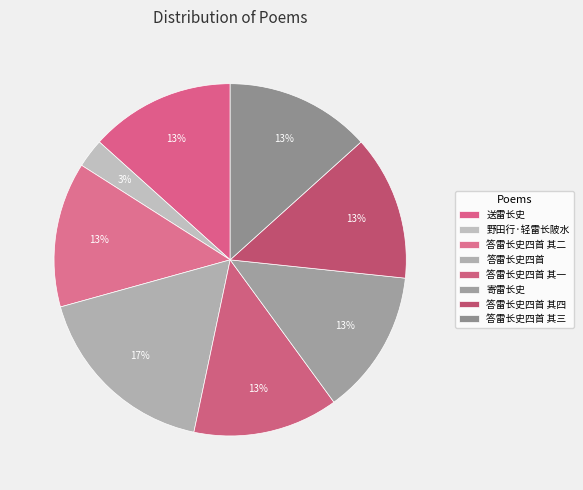

Approximately how many times larger is the value at 野田行·轻雷长陂水 compared to 答雷长史四首 其二?

0.2